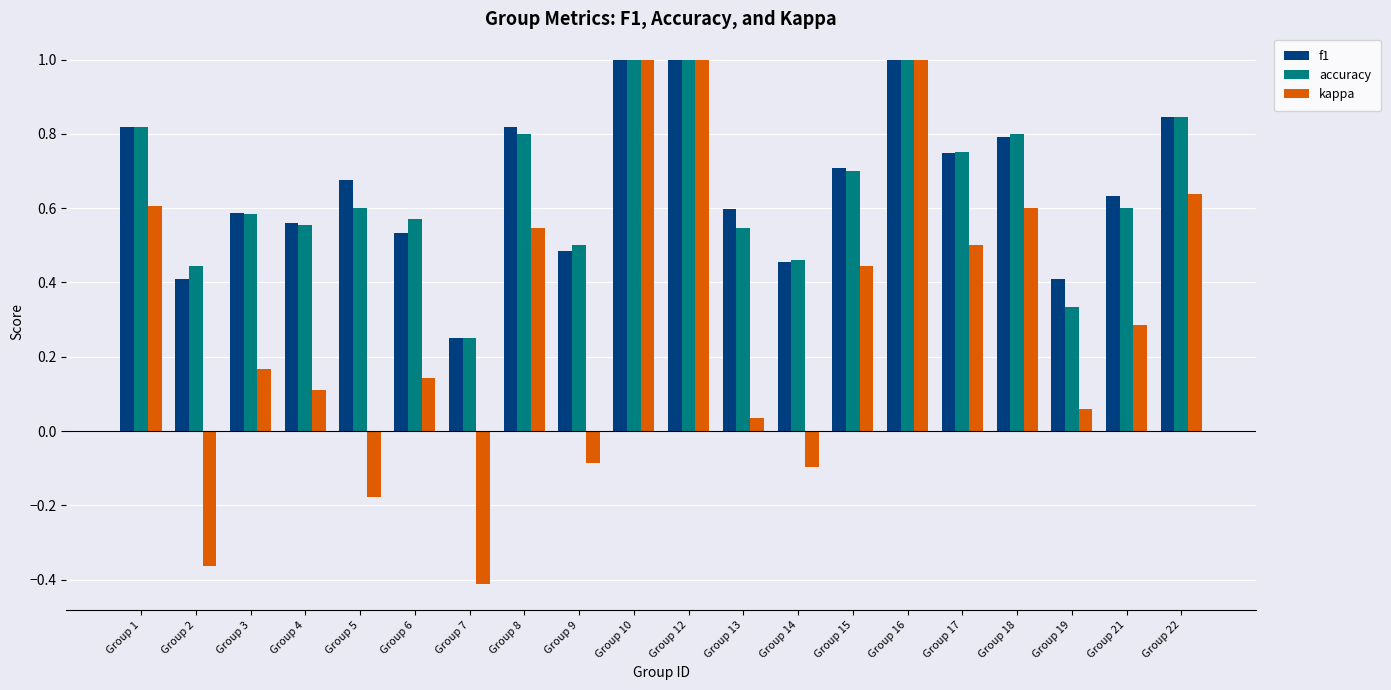

At how many categories does at least one series exceed 0?

20